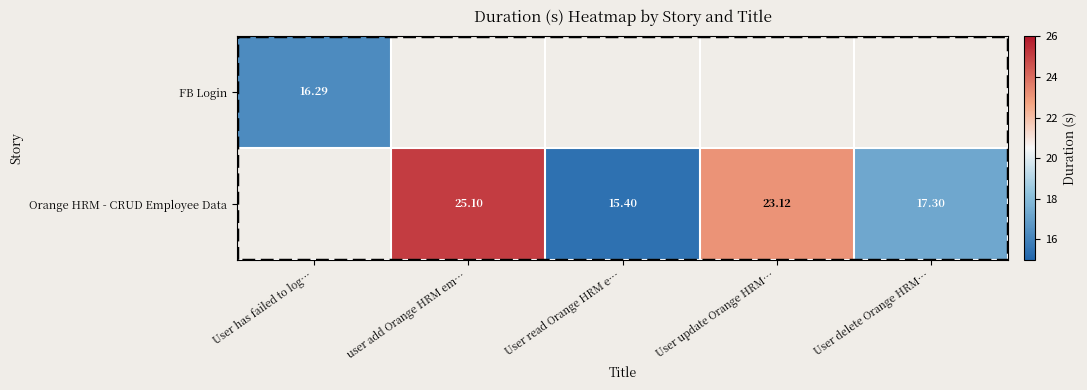

At how many categories does at least one series exceed 23?

2